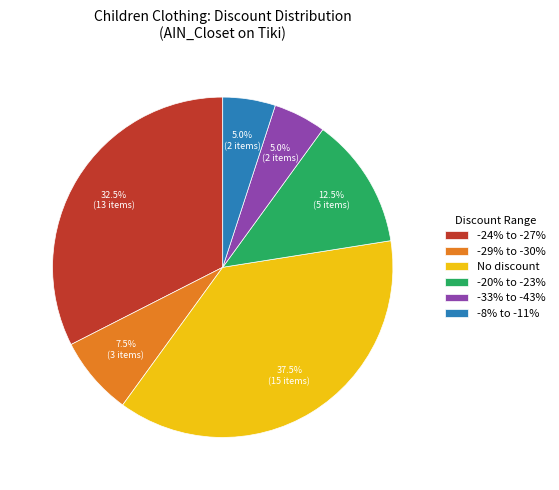

Does -33% to -43% represent more than half of the total?

No